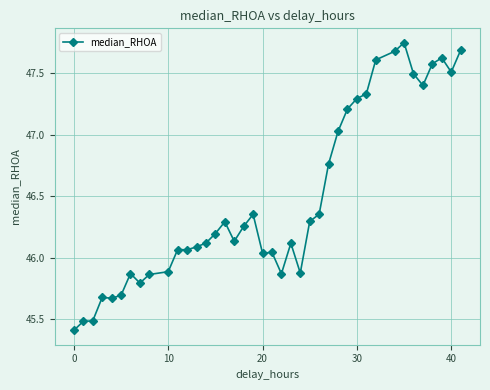

What is the minimum value shown in the chart?

45.4